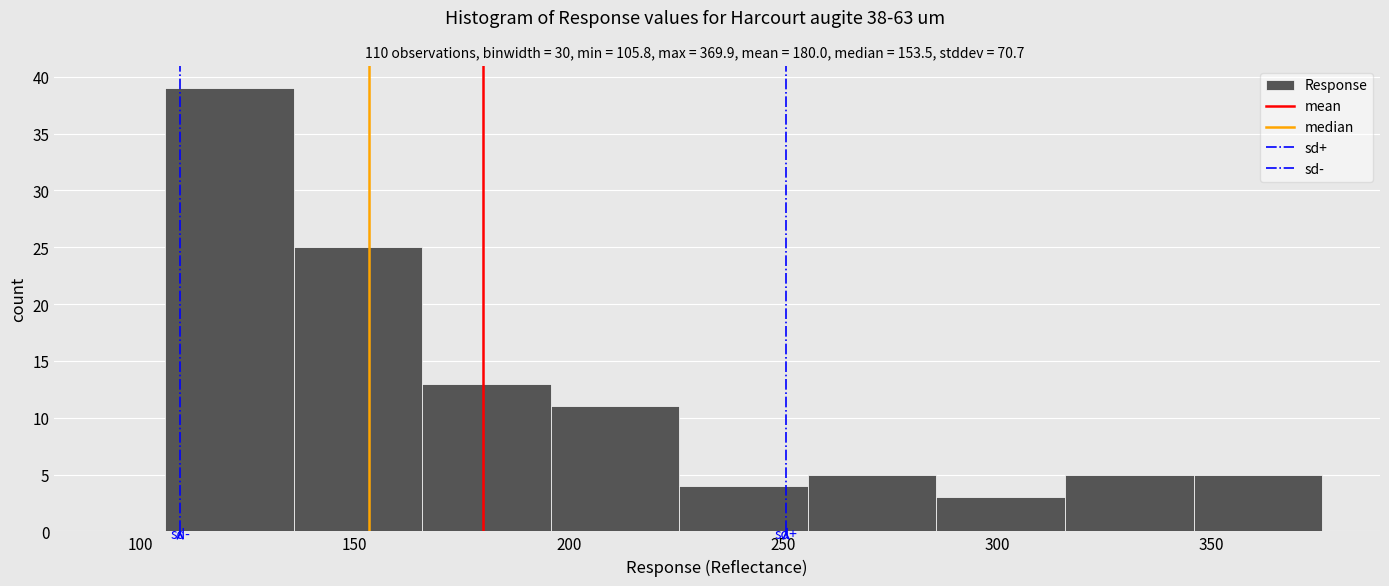

Reading left to right, transcribe this chart: for each bar, give the range it covers on the x-axis and its height. Neither the bar edges nor the heights are printed on the chart, so give them approximately, as read against the axes.

105 to 135: 39
135 to 165: 25
165 to 195: 13
195 to 225: 11
225 to 255: 4
255 to 285: 5
285 to 315: 3
315 to 345: 5
345 to 375: 5